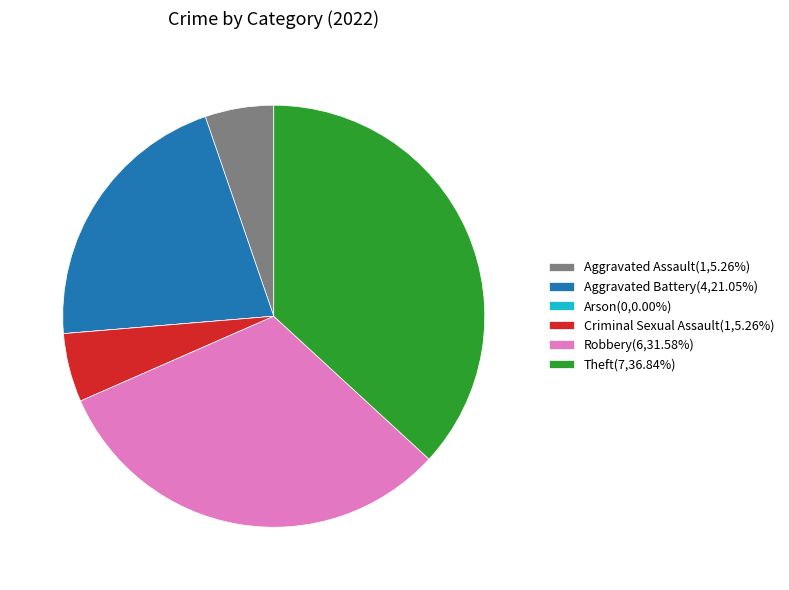

Combined, do Theft(7,36.84%) and Aggravated Assault(1,5.26%) account for over 50%?

No